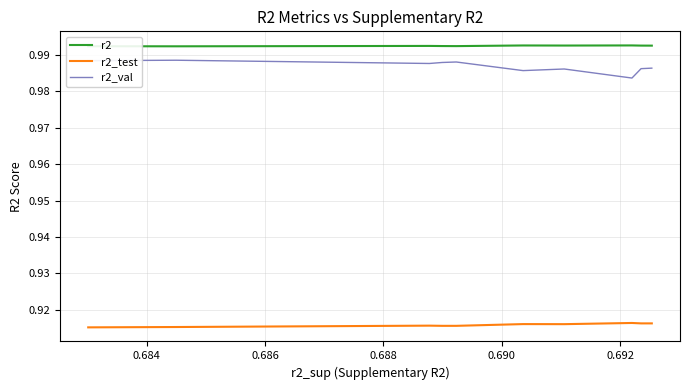

Does the chart display data point markers on the line(s)?

No